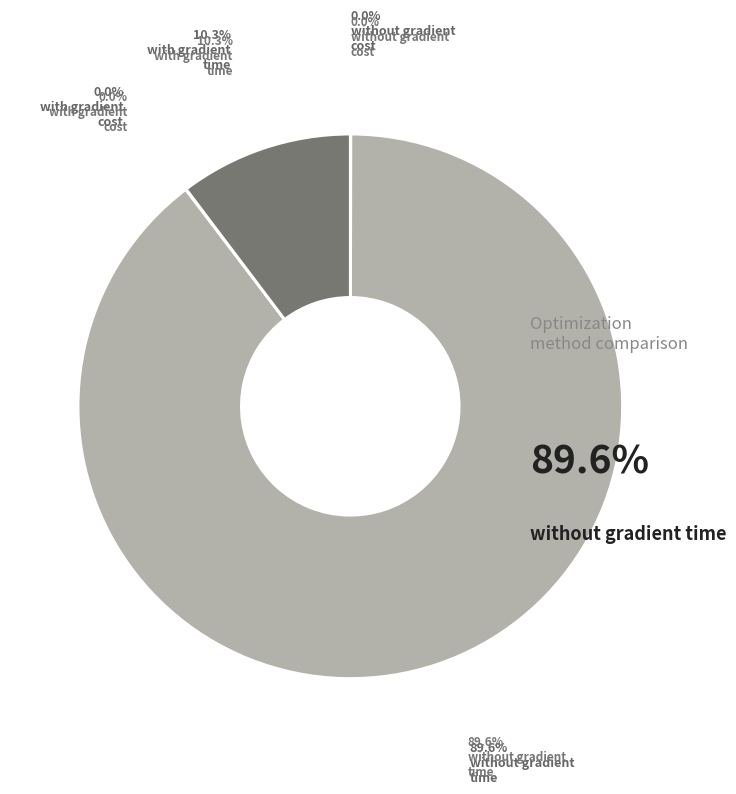

How many segments does this pie chart have?

4